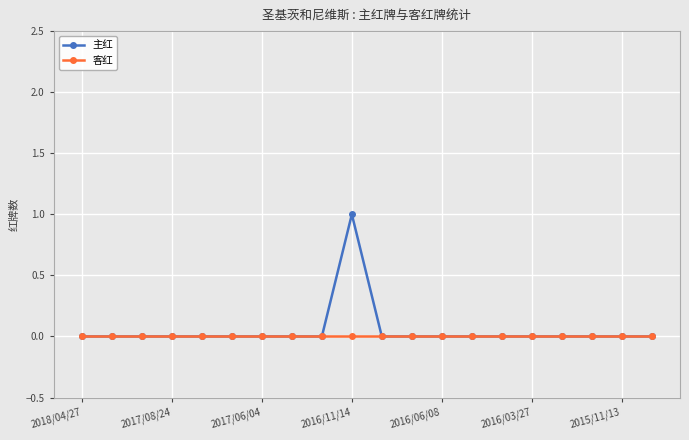

List the series in order of their peak value, lowest first.

客红, 主红